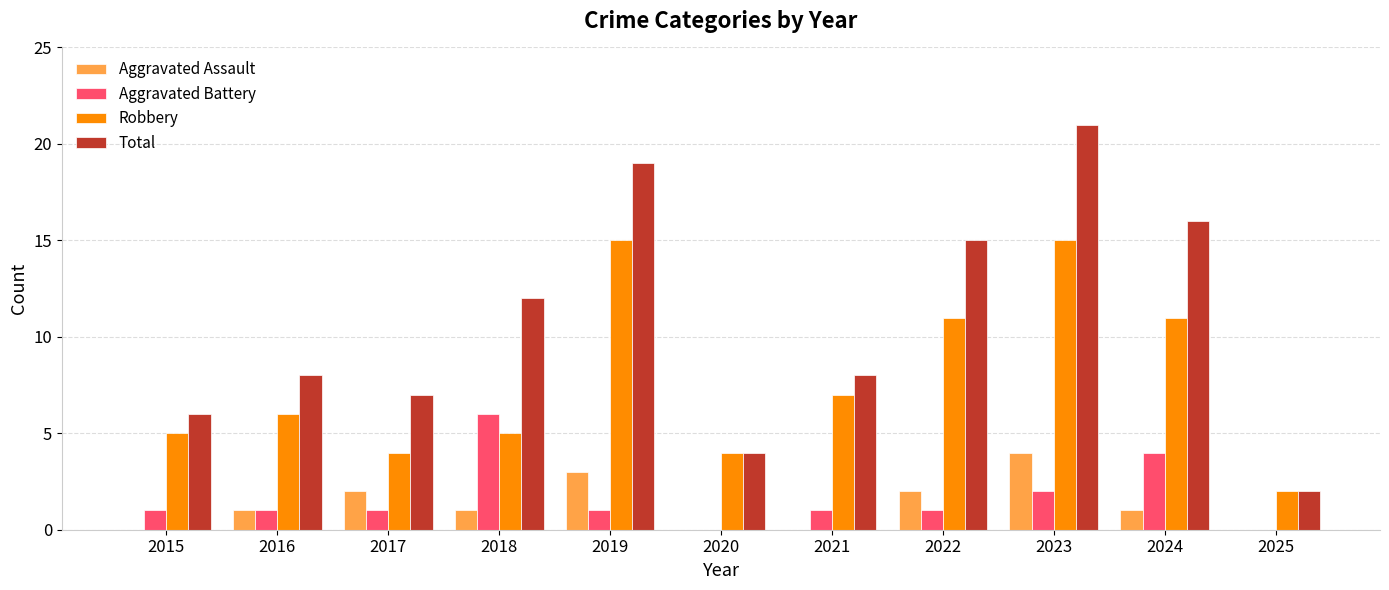

What is the sum of all Aggravated Battery values?

18